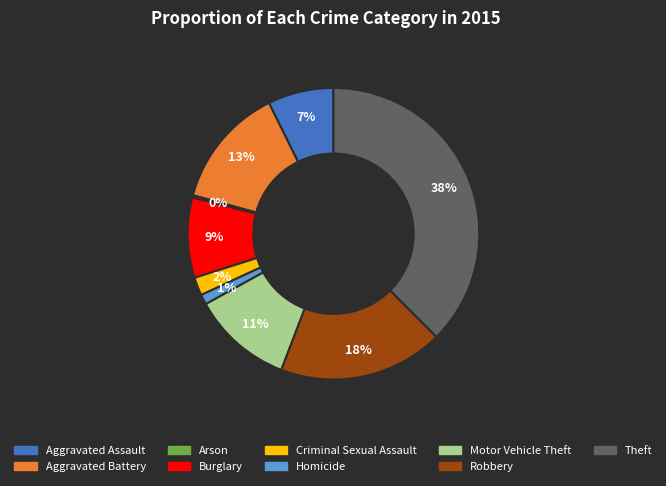

Between Burglary and Motor Vehicle Theft, which is larger?

Motor Vehicle Theft